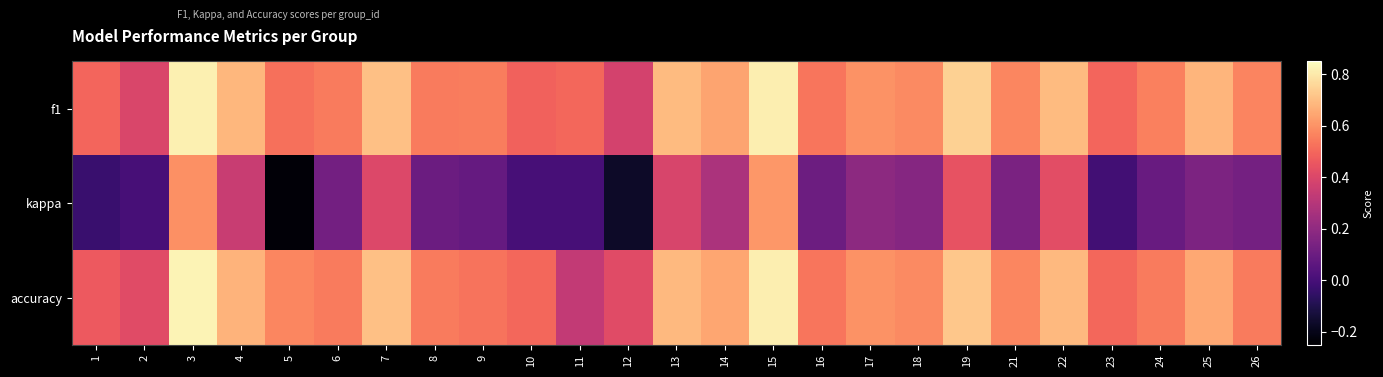

At which category is the sum across all series the highest?

15